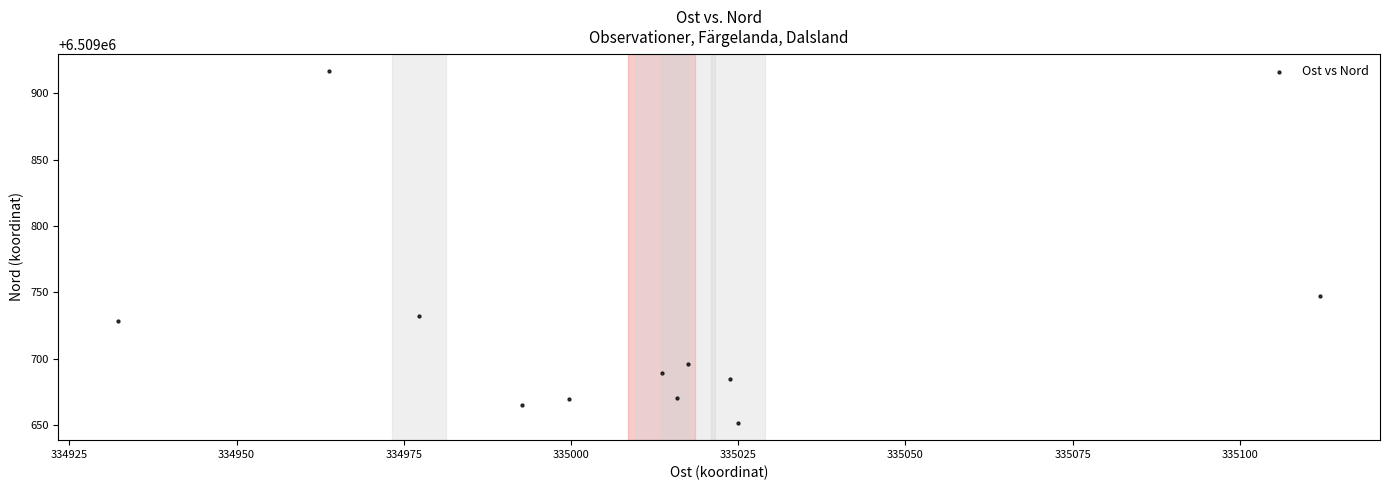

What Y value in the scatter plot is closest to 6509784?

6509747.6